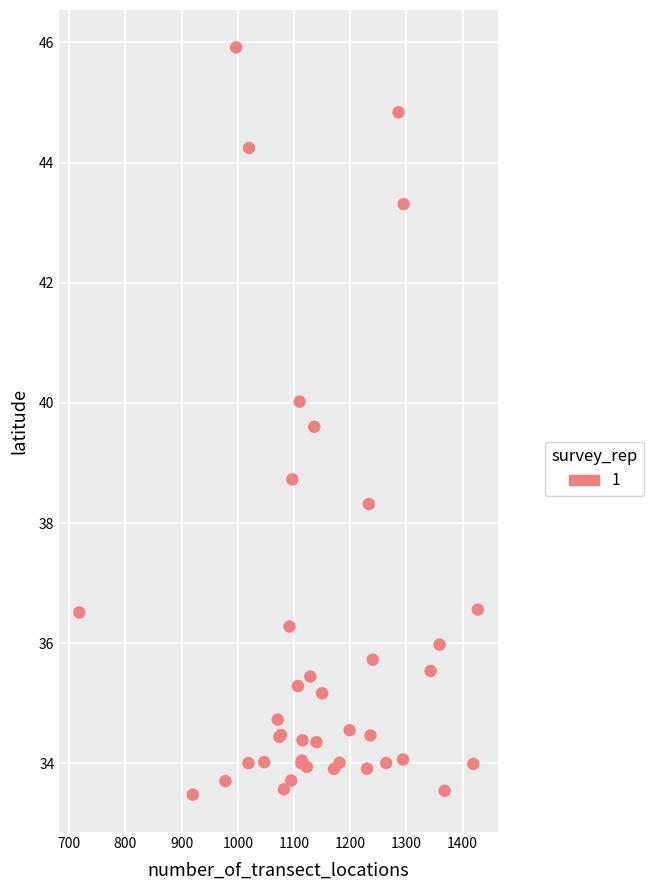

What Y value in the scatter plot is closest to 39?

38.7